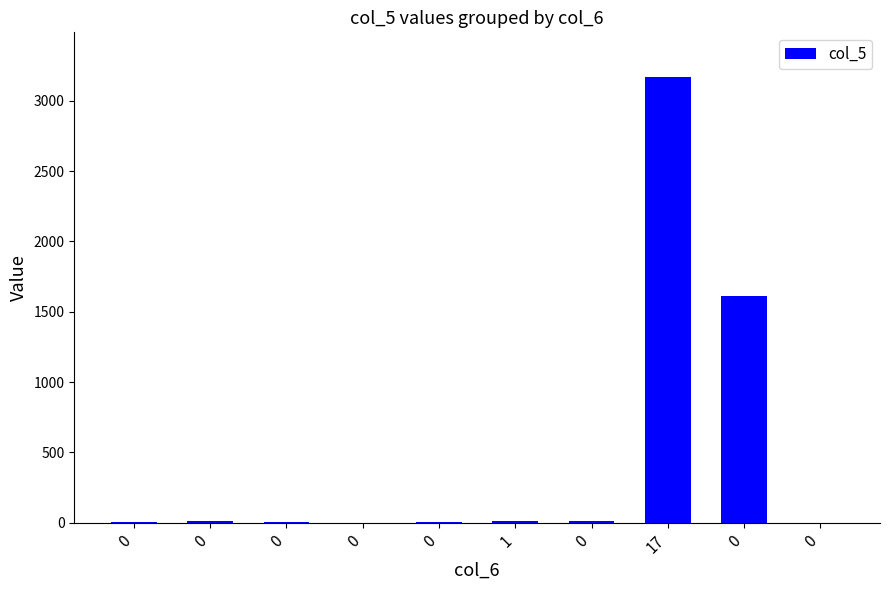

What is the maximum value shown in the chart?

3170